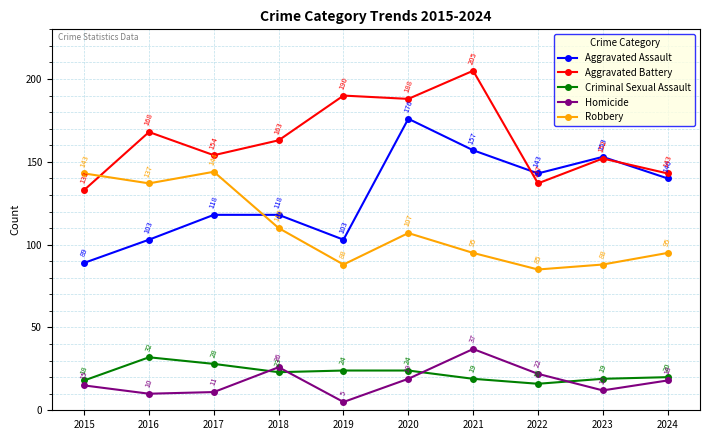

Rank the series by their maximum value, from highest to lowest.

Aggravated Battery, Aggravated Assault, Robbery, Homicide, Criminal Sexual Assault